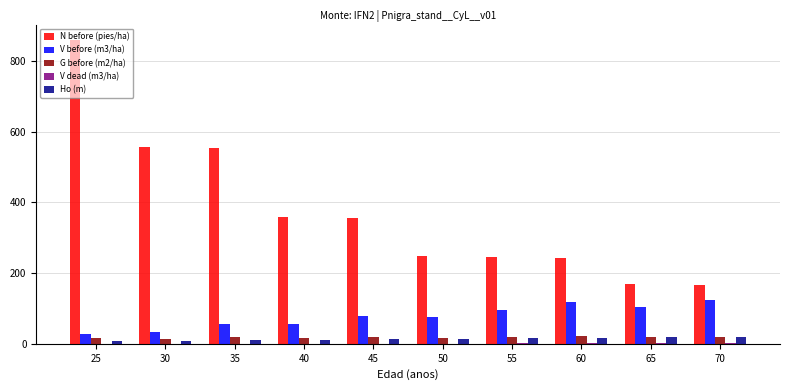

Which series has the largest total across all categories?

N before (pies/ha)